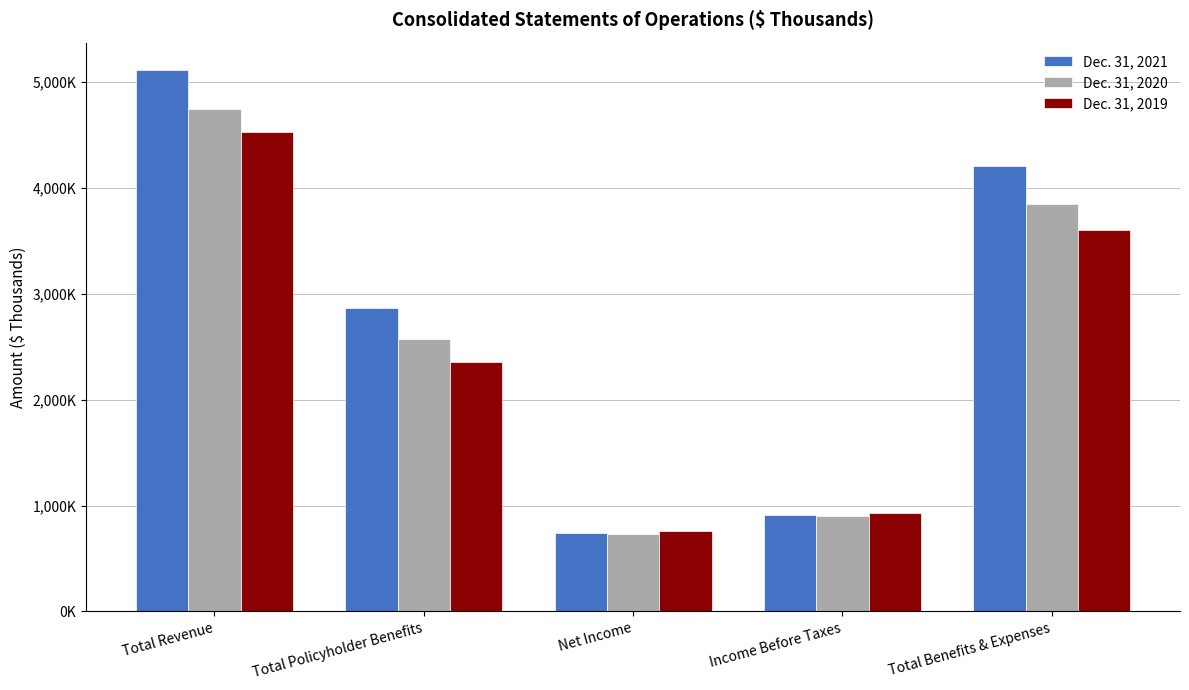

List the series in order of their overall mean, lowest first.

Dec. 31, 2019, Dec. 31, 2020, Dec. 31, 2021